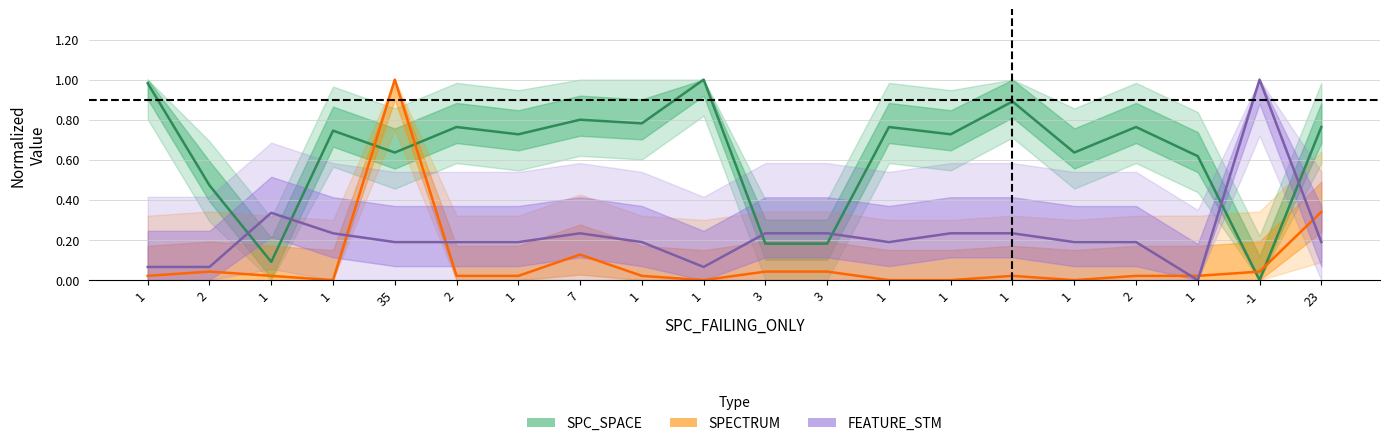

Reading right to left, extract all data points from this chart.

SPC_SPACE: 0.8	0.0	0.6	0.8	0.6	0.9	0.7	0.8	0.2	0.2	1.0	0.8	0.8	0.7	0.8	0.6	0.7	0.1	0.5	1.0
SPECTRUM: 0.3	0.0	0.0	0.0	0.0	0.0	0.0	0.0	0.0	0.0	0.0	0.0	0.1	0.0	0.0	1.0	0.0	0.0	0.0	0.0
FEATURE_STM: 0.2	1.0	0.0	0.2	0.2	0.2	0.2	0.2	0.2	0.2	0.1	0.2	0.2	0.2	0.2	0.2	0.2	0.3	0.1	0.1